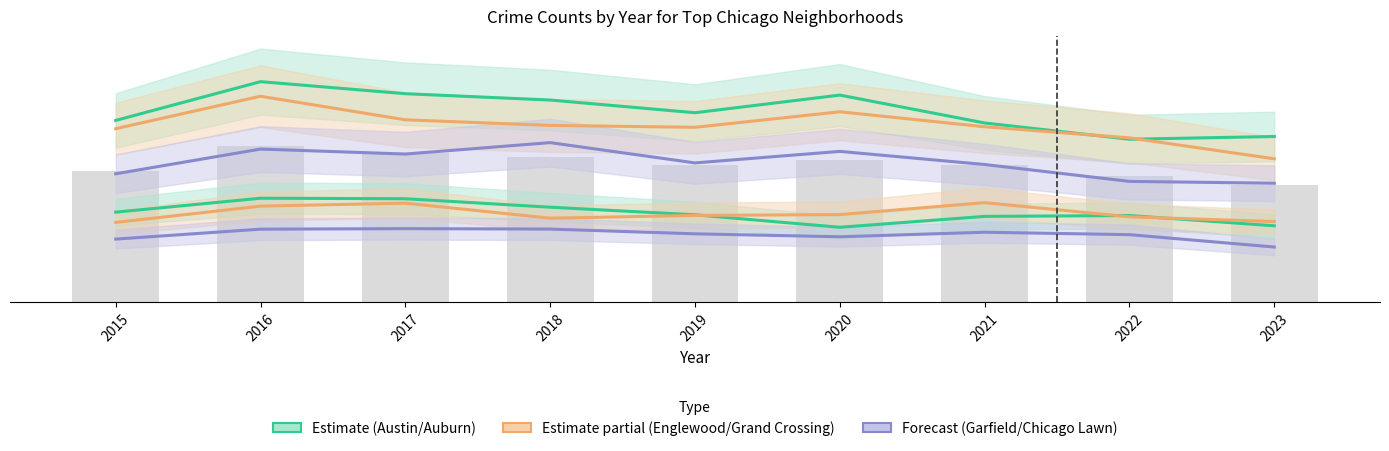

Does the chart contain stacked bars?

No